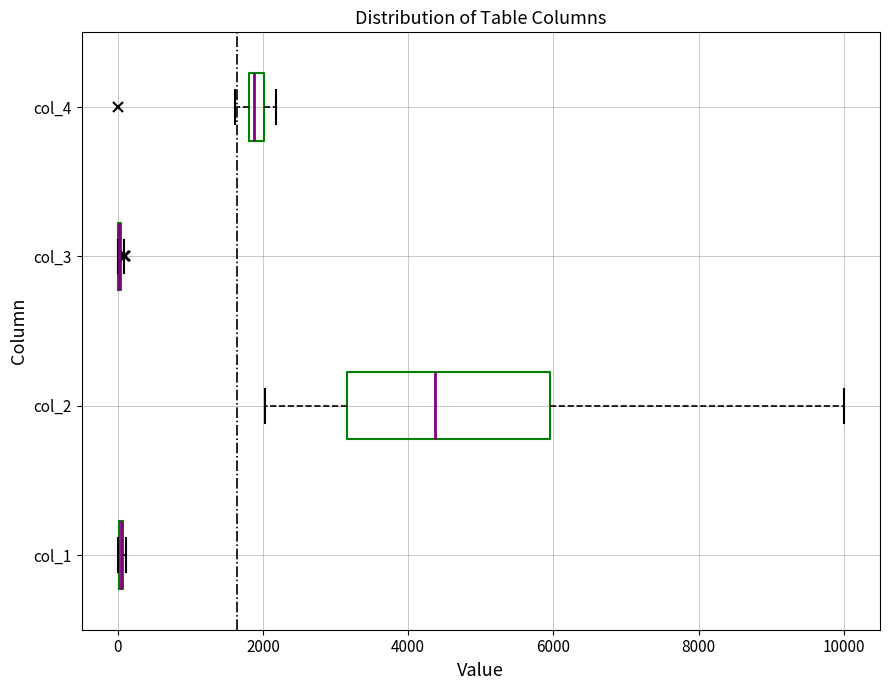

Which box is the widest, from its left edge to its right edge?

col_2